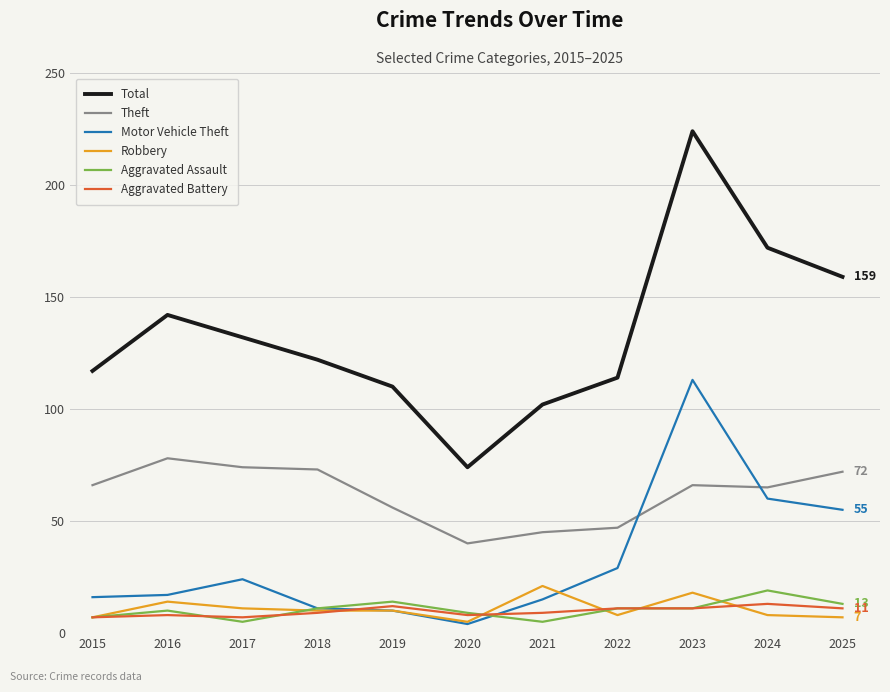

Reading right to left, extract all data points from this chart.

Total: 2025=159	2024=172	2023=224	2022=114	2021=102	2020=74	2019=110	2018=122	2017=132	2016=142	2015=117
Theft: 2025=72	2024=65	2023=66	2022=47	2021=45	2020=40	2019=56	2018=73	2017=74	2016=78	2015=66
Motor Vehicle Theft: 2025=55	2024=60	2023=113	2022=29	2021=15	2020=4	2019=10	2018=11	2017=24	2016=17	2015=16
Robbery: 2025=7	2024=8	2023=18	2022=8	2021=21	2020=5	2019=10	2018=10	2017=11	2016=14	2015=7
Aggravated Assault: 2025=13	2024=19	2023=11	2022=11	2021=5	2020=9	2019=14	2018=11	2017=5	2016=10	2015=7
Aggravated Battery: 2025=11	2024=13	2023=11	2022=11	2021=9	2020=8	2019=12	2018=9	2017=7	2016=8	2015=7